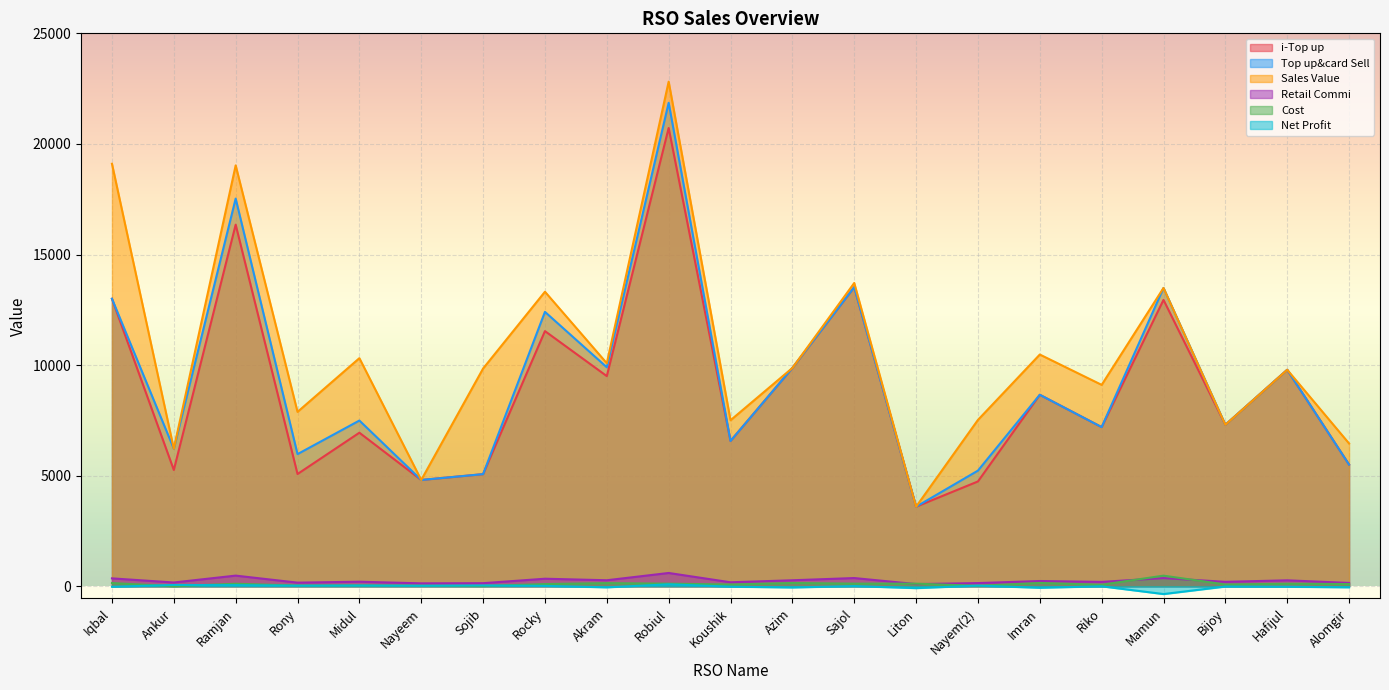

True or false: Top up&card Sell and Retail Commi cross at least once.

False